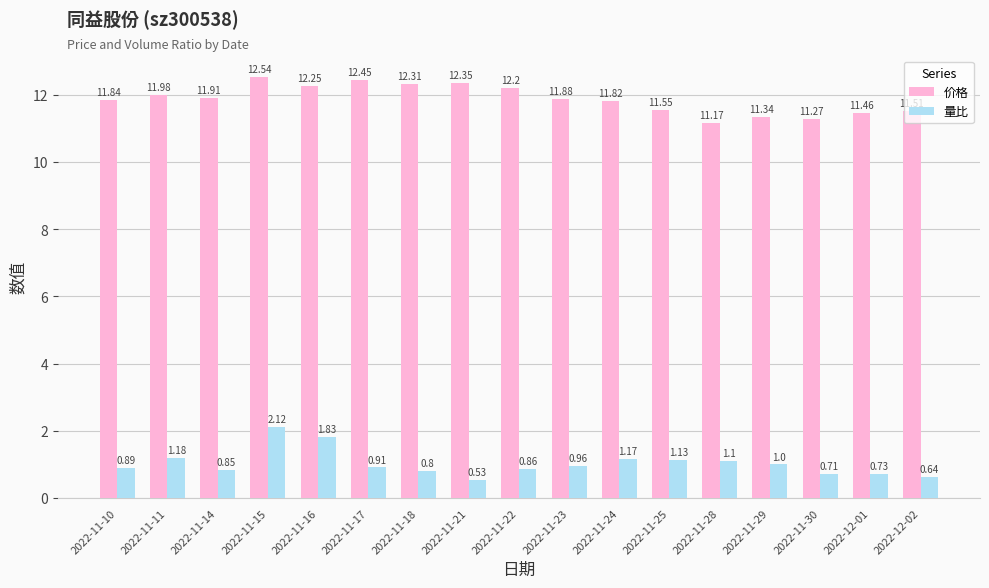

How many series are shown in this chart?

2